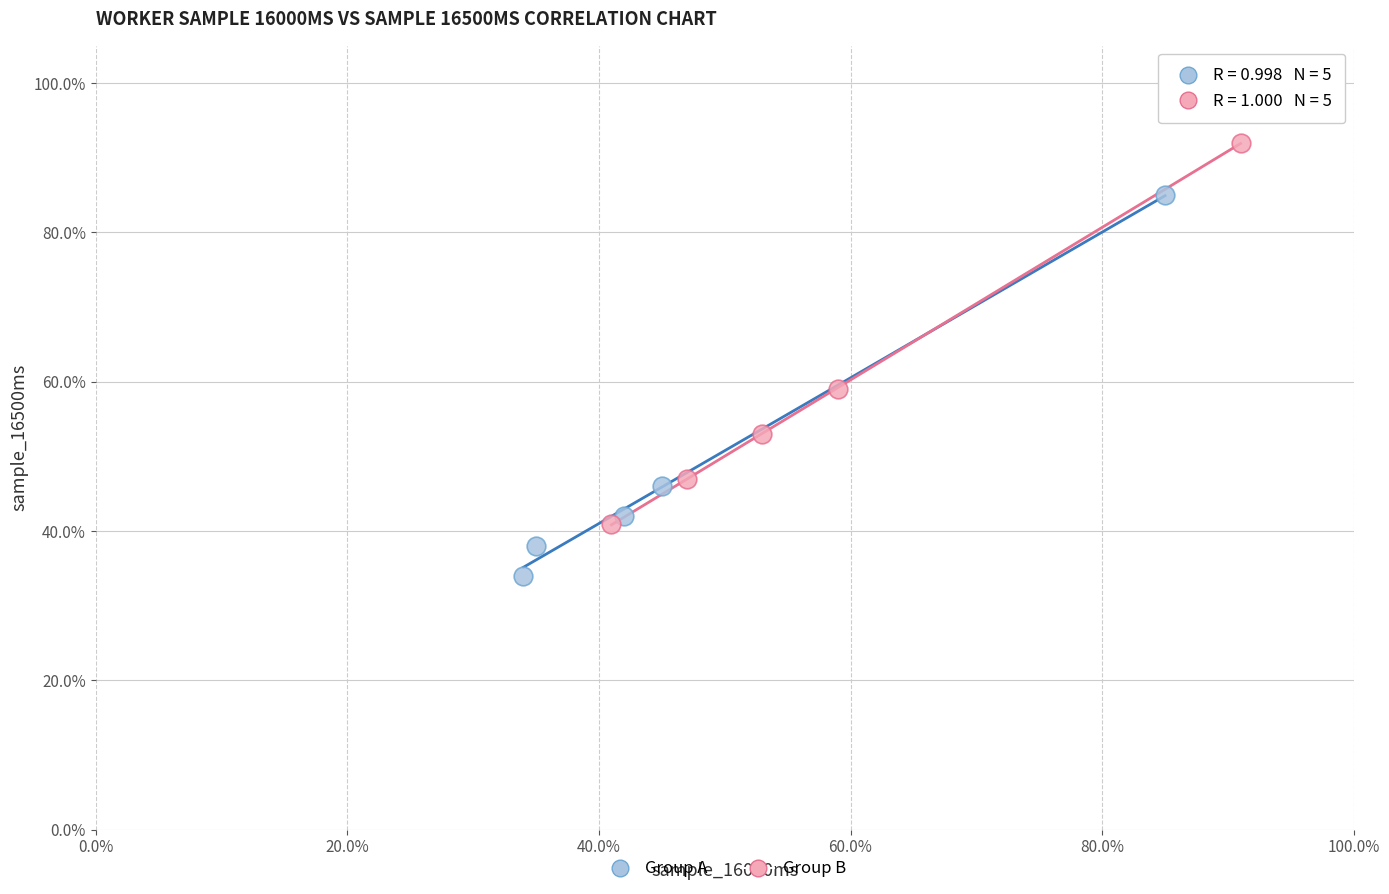

What are all the series names shown in the legend?

Group A, Group B